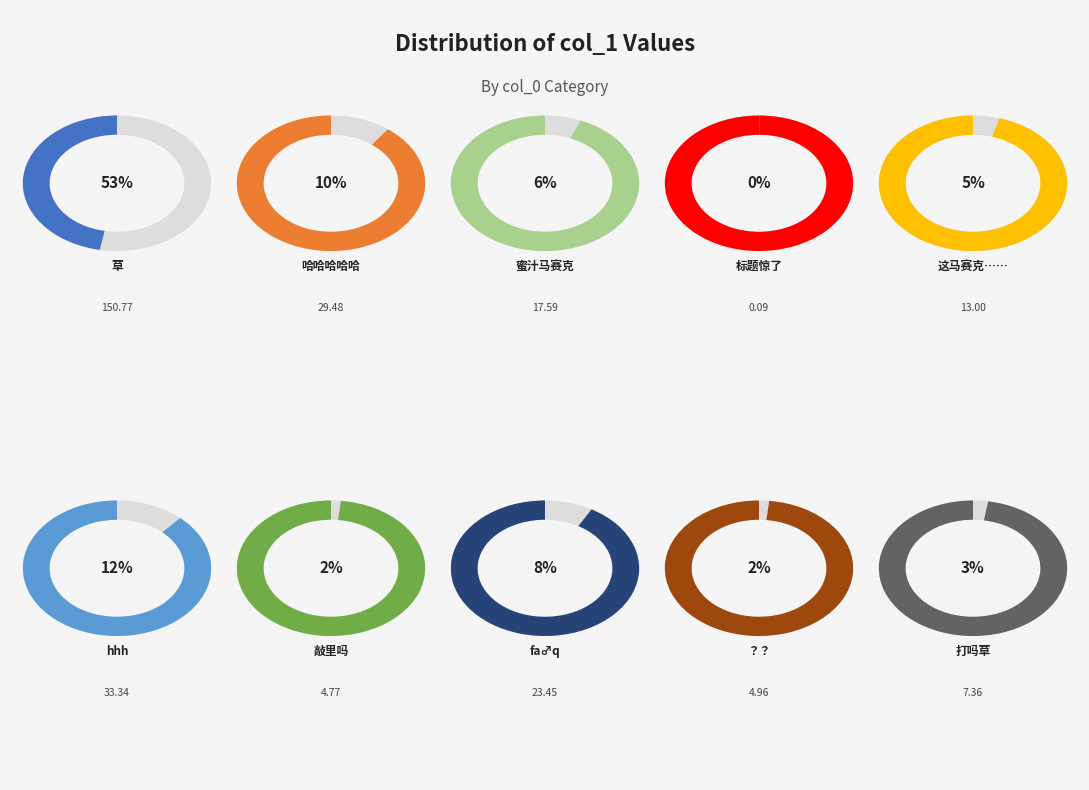

Is 草 the majority of the pie?

Yes